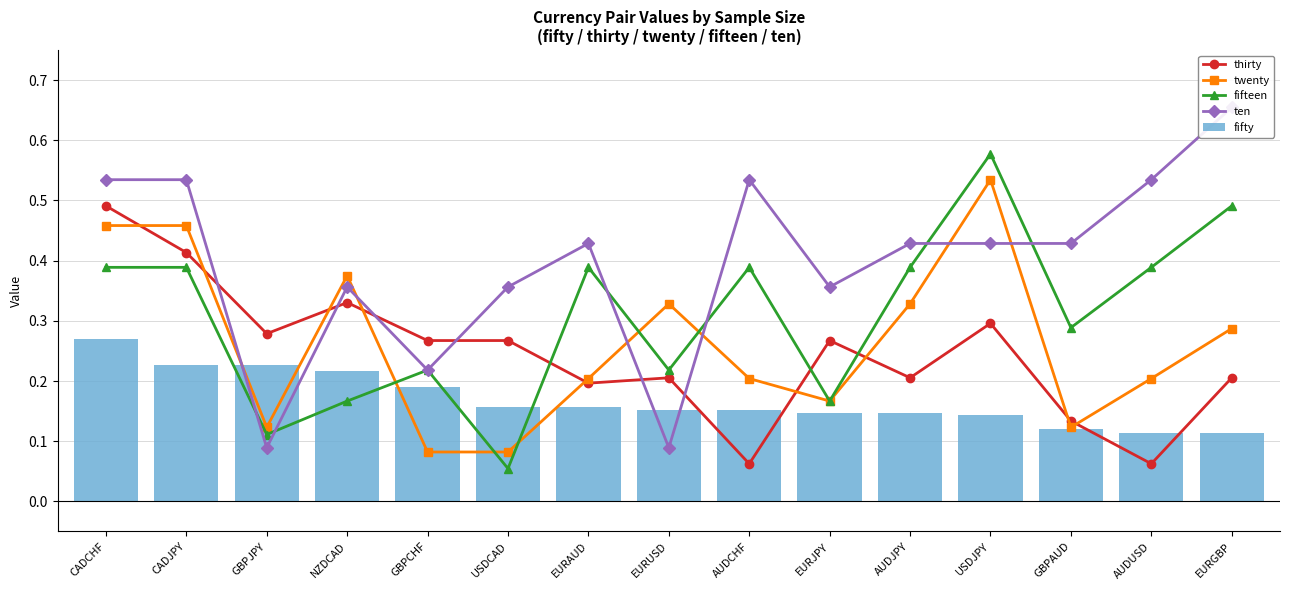

At which label does thirty reach its peak?

CADCHF